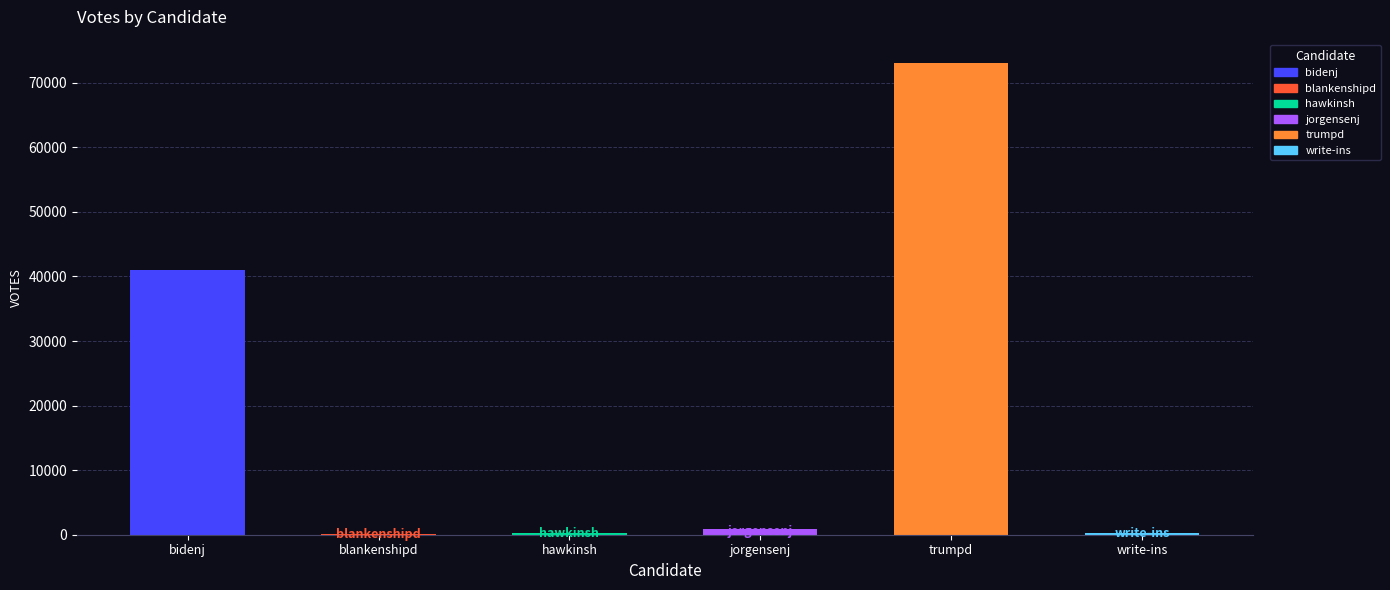

What is the approximate value at hawkinsh, to the nearest 100?

200